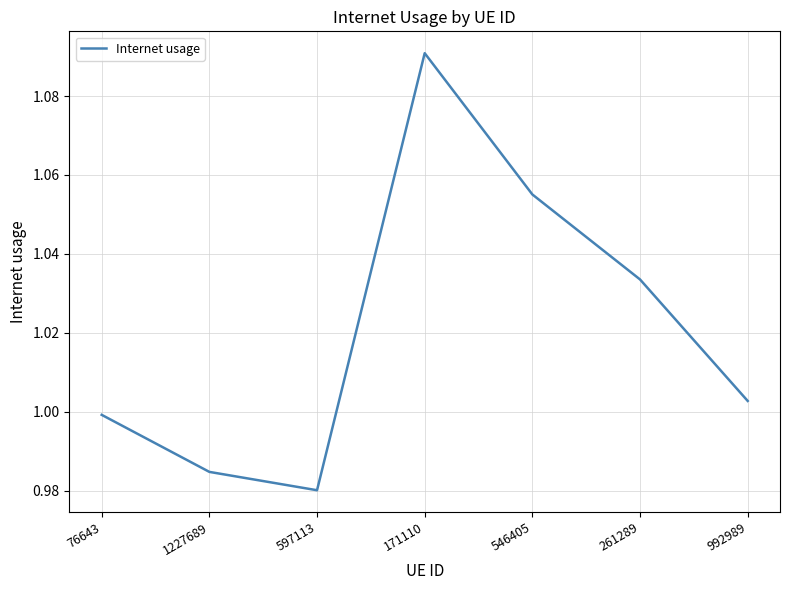

Which has a higher value, 597113 or 76643?

76643